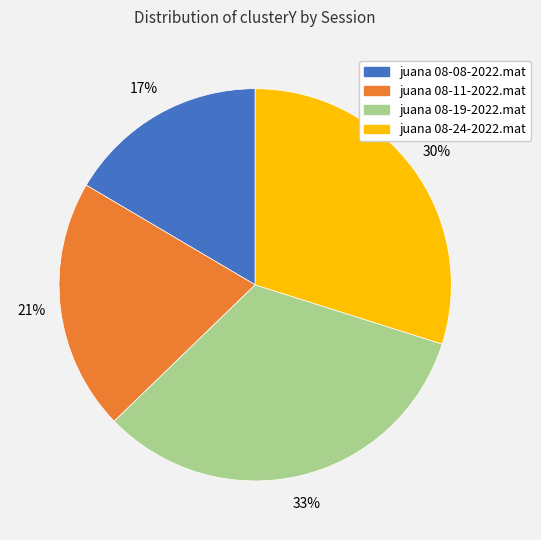

Is there a majority slice in this chart?

No